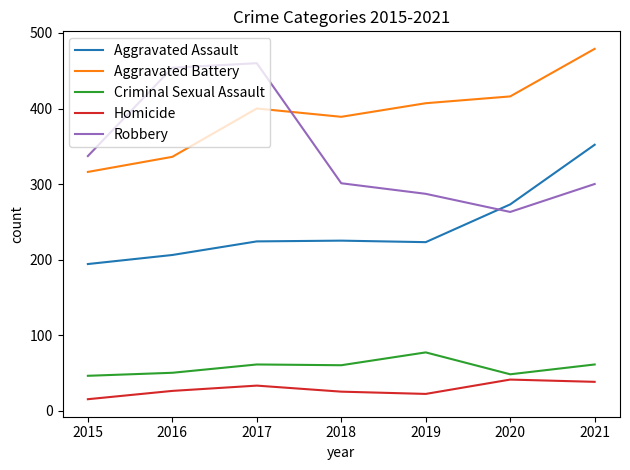

True or false: Criminal Sexual Assault and Homicide cross at least once.

False